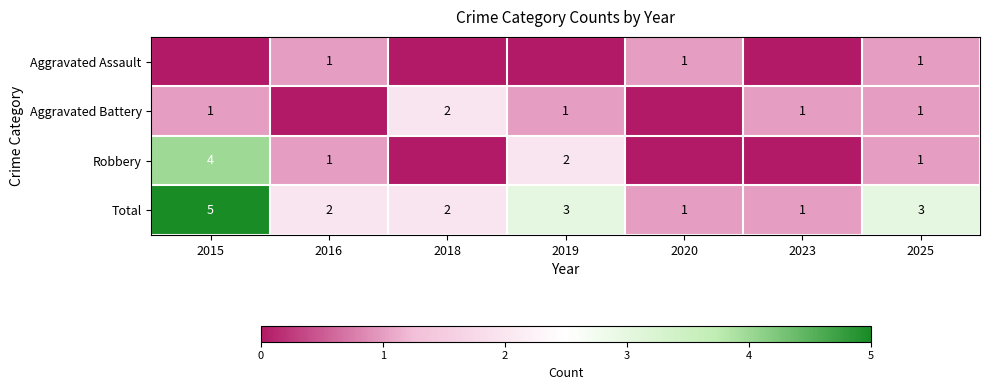

Which series has the largest range (max minus min)?

Robbery